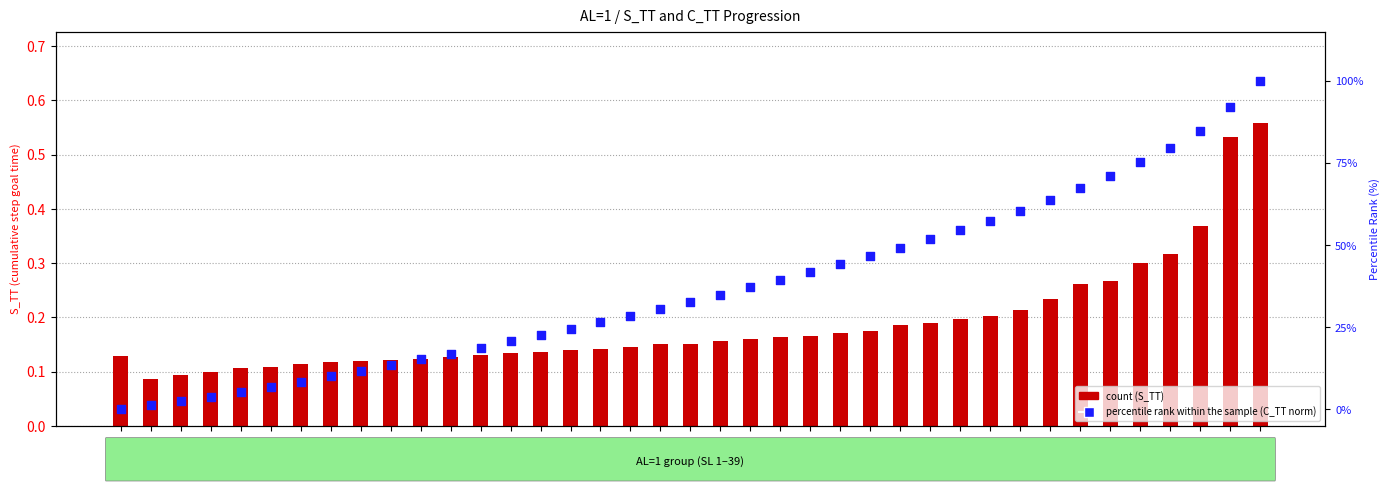

At how many categories does at least one series exceed 39?

17